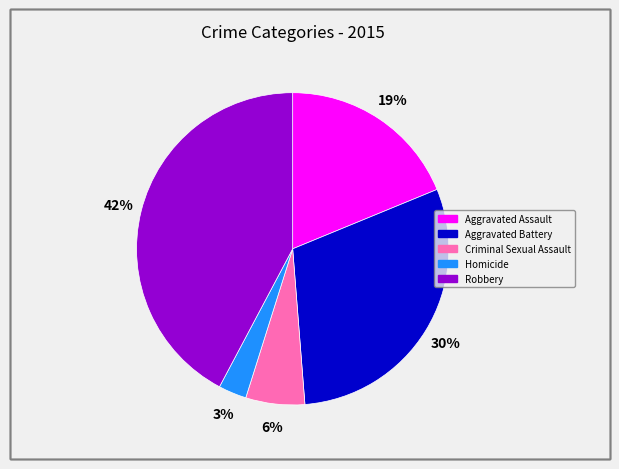

Is Homicide the majority of the pie?

No